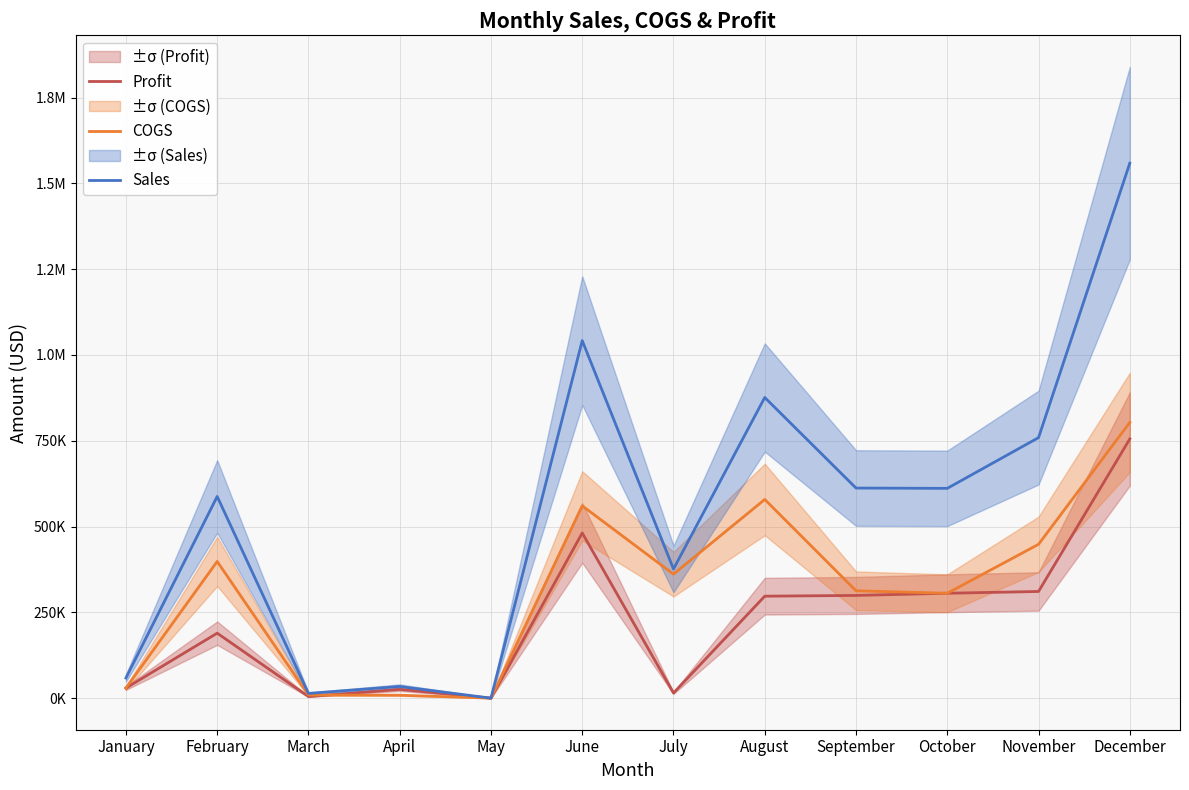

At how many categories does at least one series exceed 1046136?

1